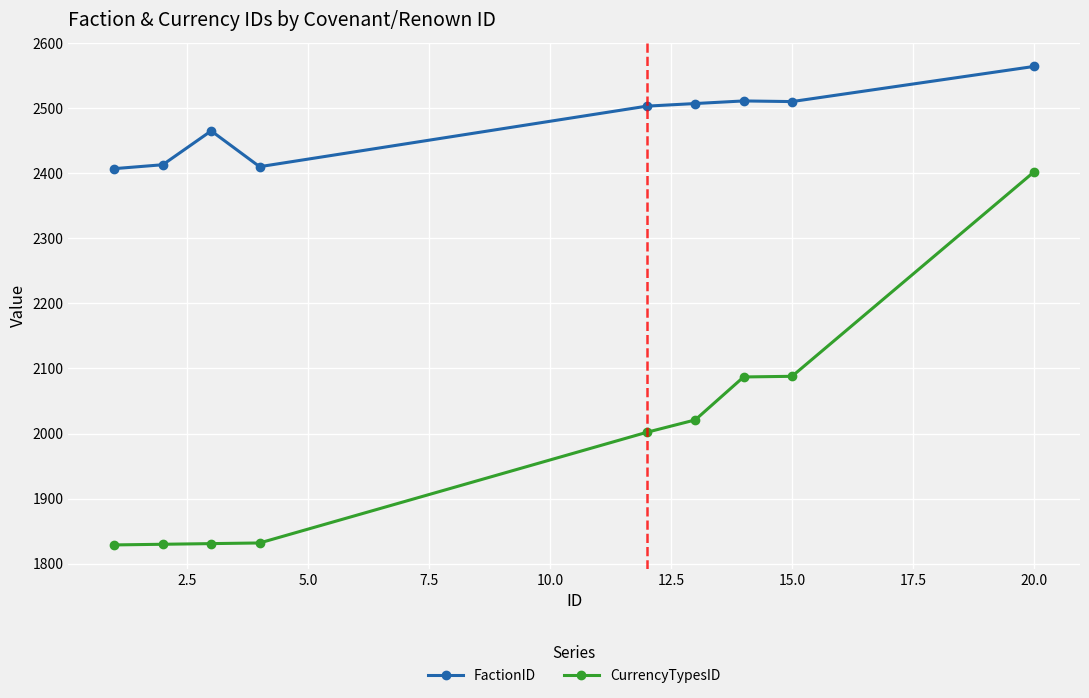

What is the value of the CurrencyTypesID point at the 3rd from the left?

1831